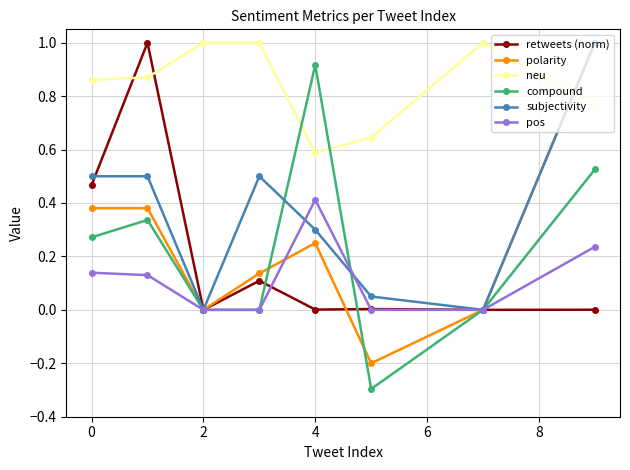

How many distinct data groups are displayed?

6